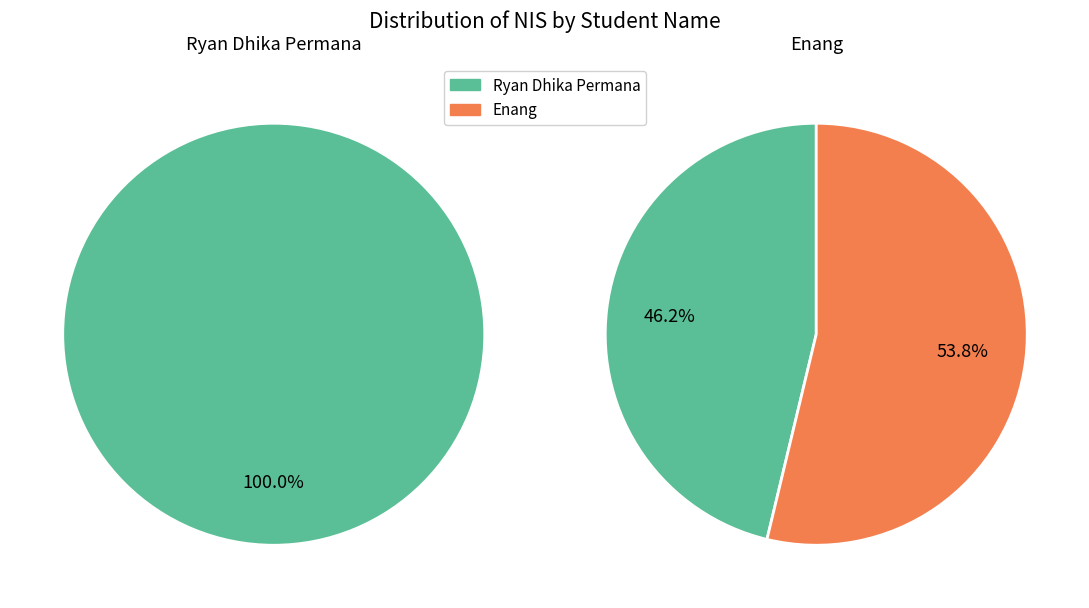

To the nearest percent, what percentage of the pie is Enang?

54%